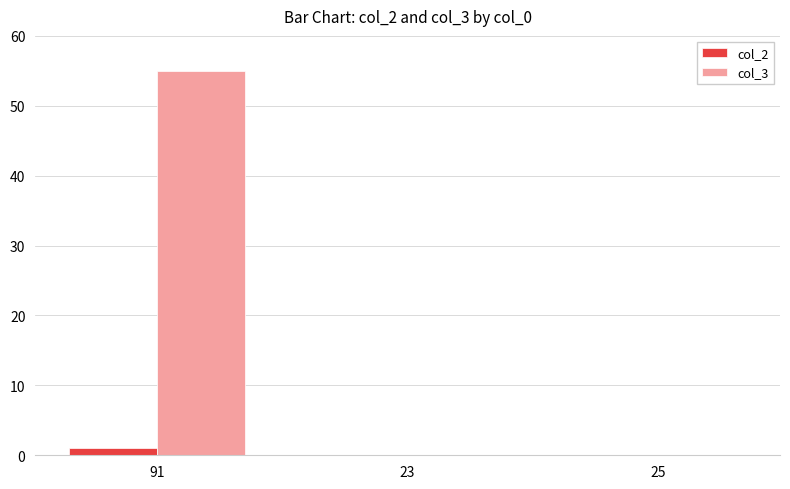

Is it true that col_3 equals 55 at 91?

True